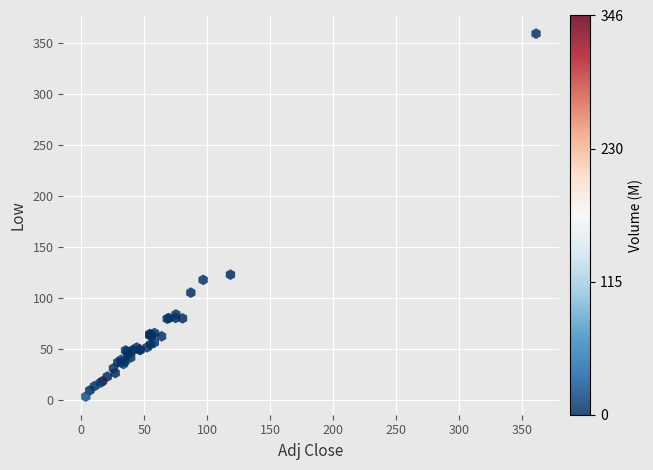

What Y value in the scatter plot is closest to 181?

123.0